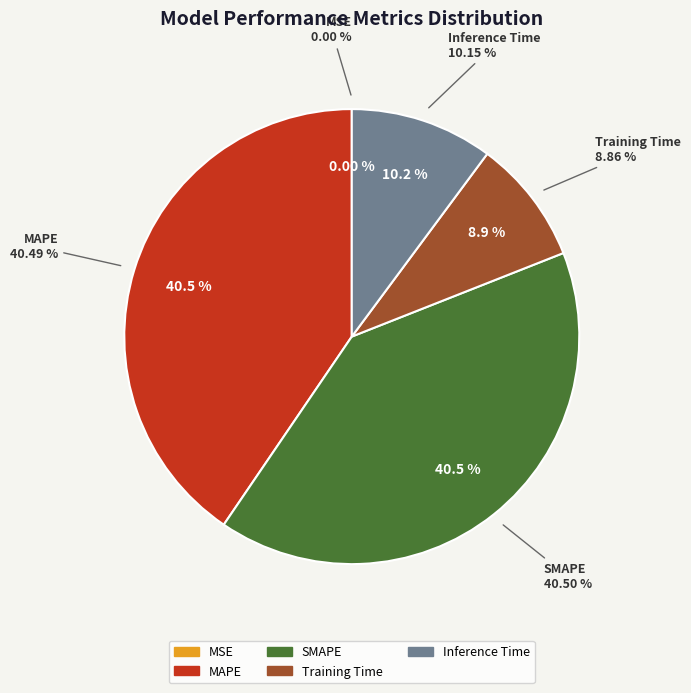

How many slices are in this pie chart?

5